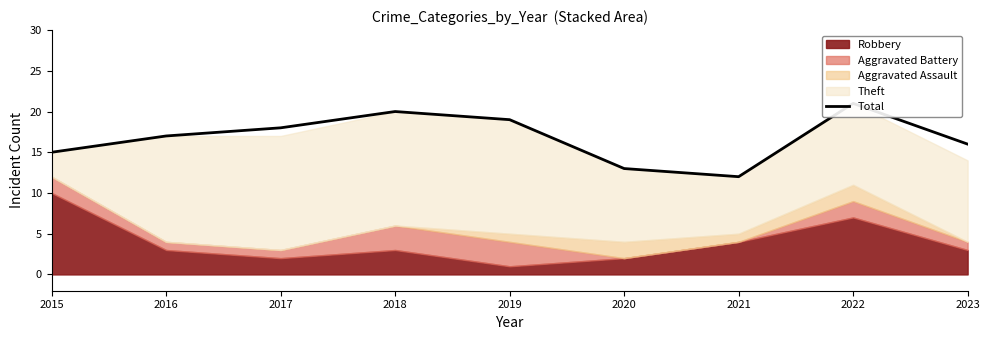

What is the difference between the values at 2015 and 2019?

4